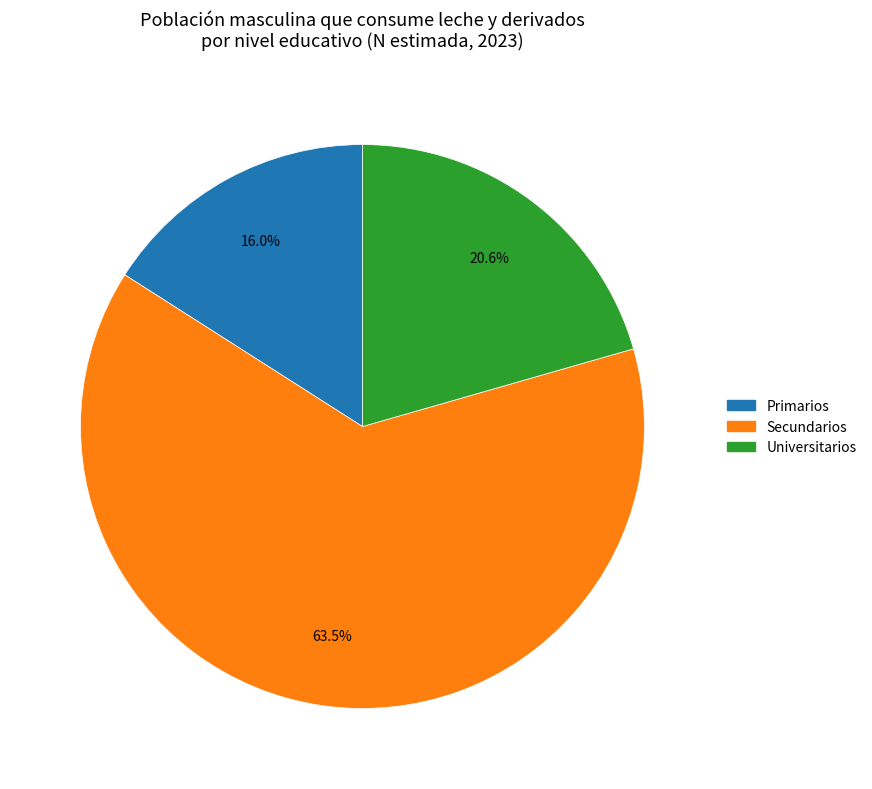

Is the sum of Primarios and Secundarios greater than half?

Yes